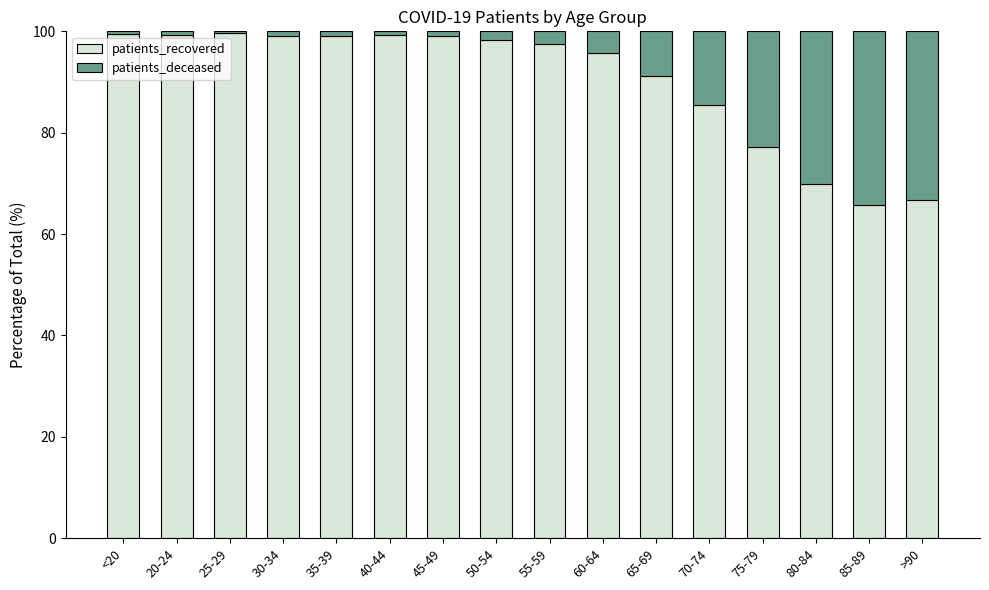

True or false: patients_recovered has a value of 18.1 at 75-79.

False